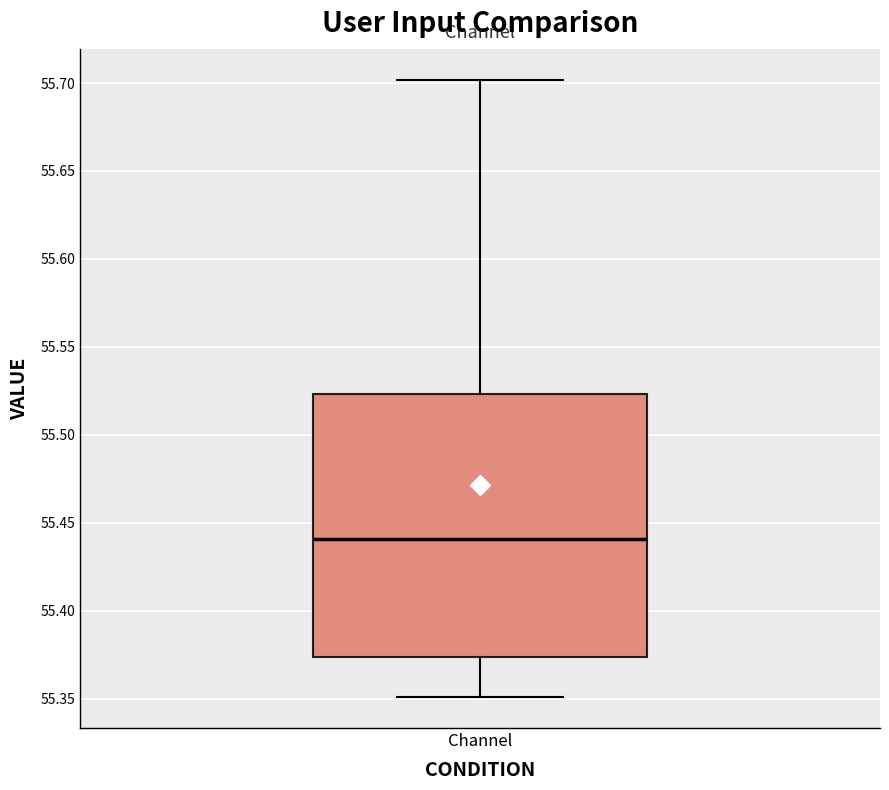

Transcribe this box plot: give where the median line is, the range the box spans, and where the two whiskers end, as read against the y-axis. The values are not printed on the chart, so give them approximately, as read against the axis.

median 55.440, box 55.375 to 55.525, whiskers 55.350 to 55.700